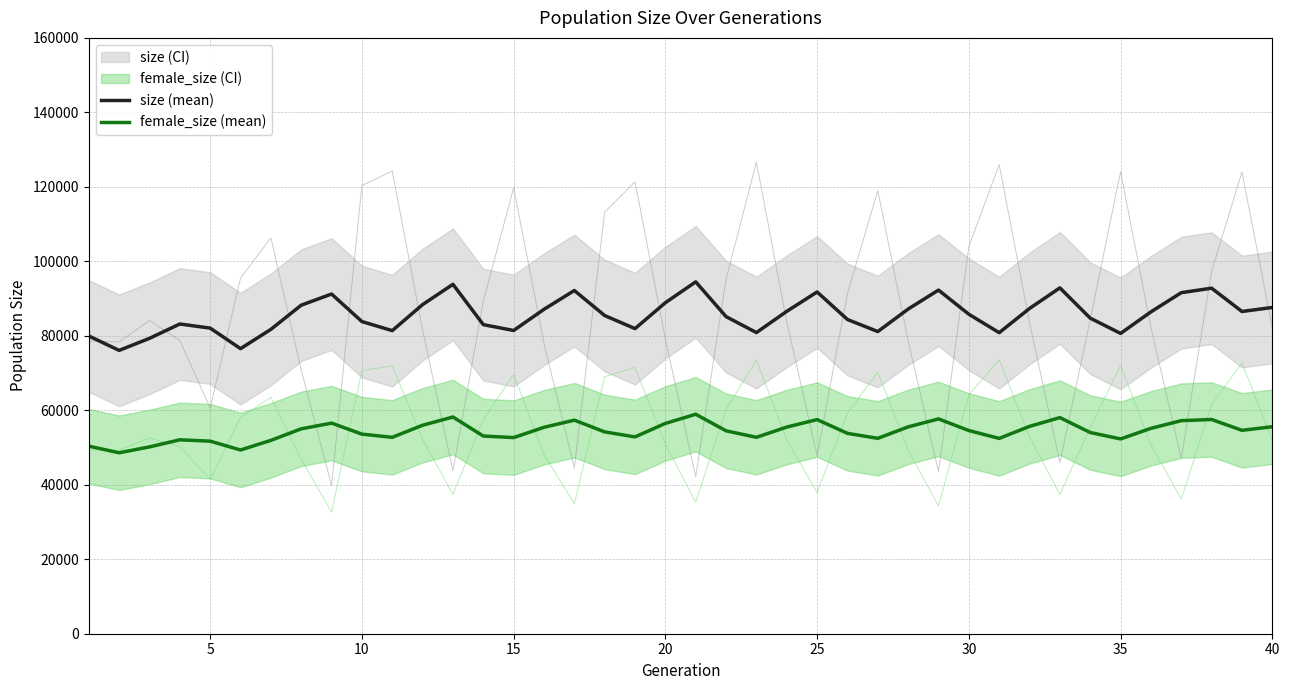

True or false: size (mean) and female_size (mean) intersect in this chart.

False